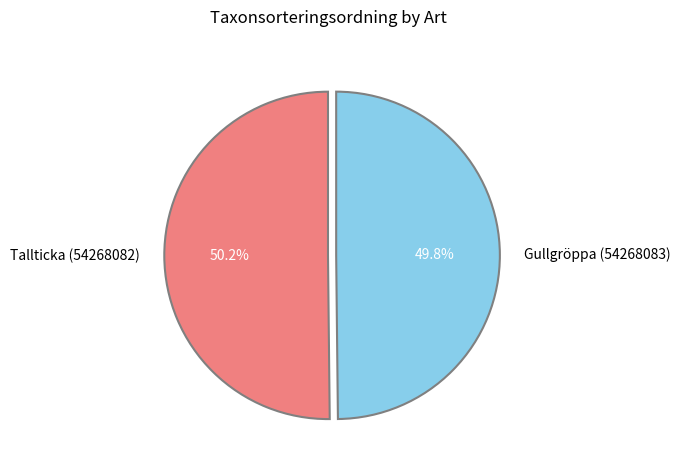

What is the ratio of the value at Gullgröppa (54268083) to the value at Tallticka (54268082)?

1.0